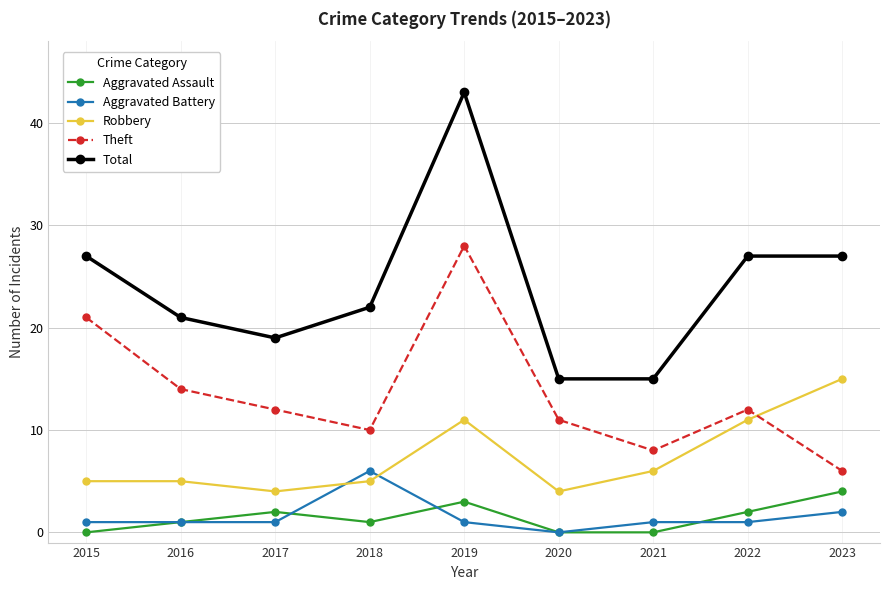

True or false: Aggravated Battery has more than 0 interior local peaks.

True